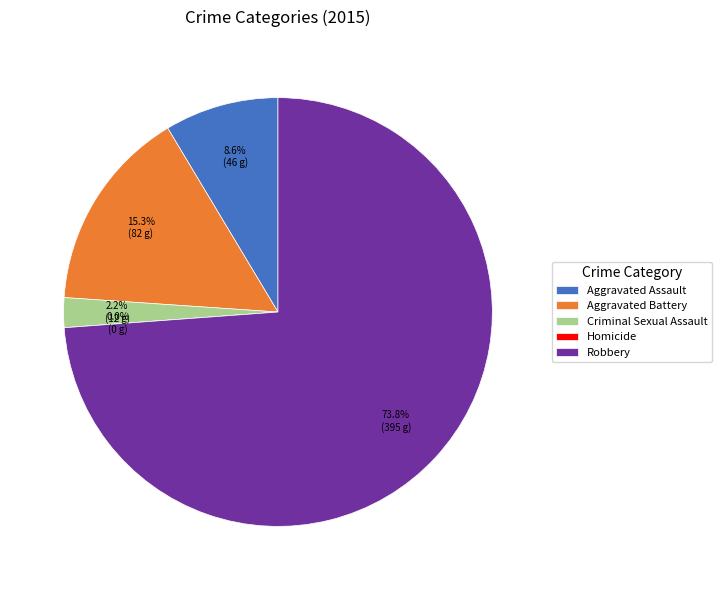

To the nearest percent, what is the combined percentage of Homicide and Robbery?

74%